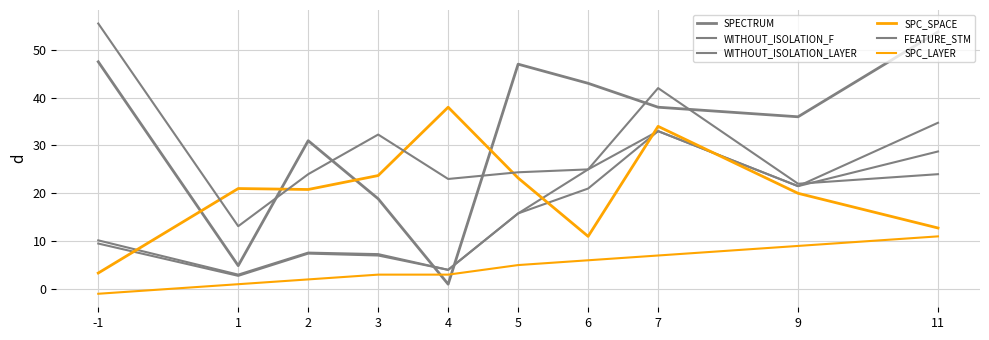

Does the chart have visible grid lines?

Yes